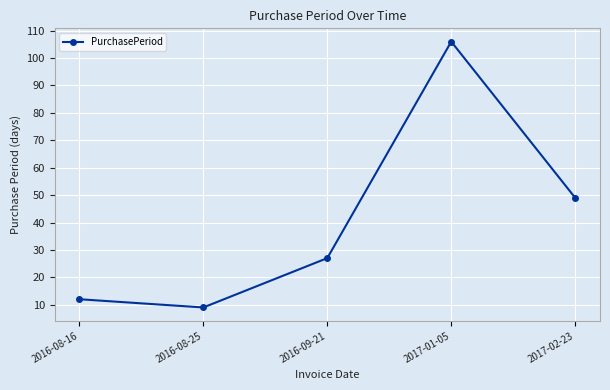

Does the chart have visible grid lines?

Yes